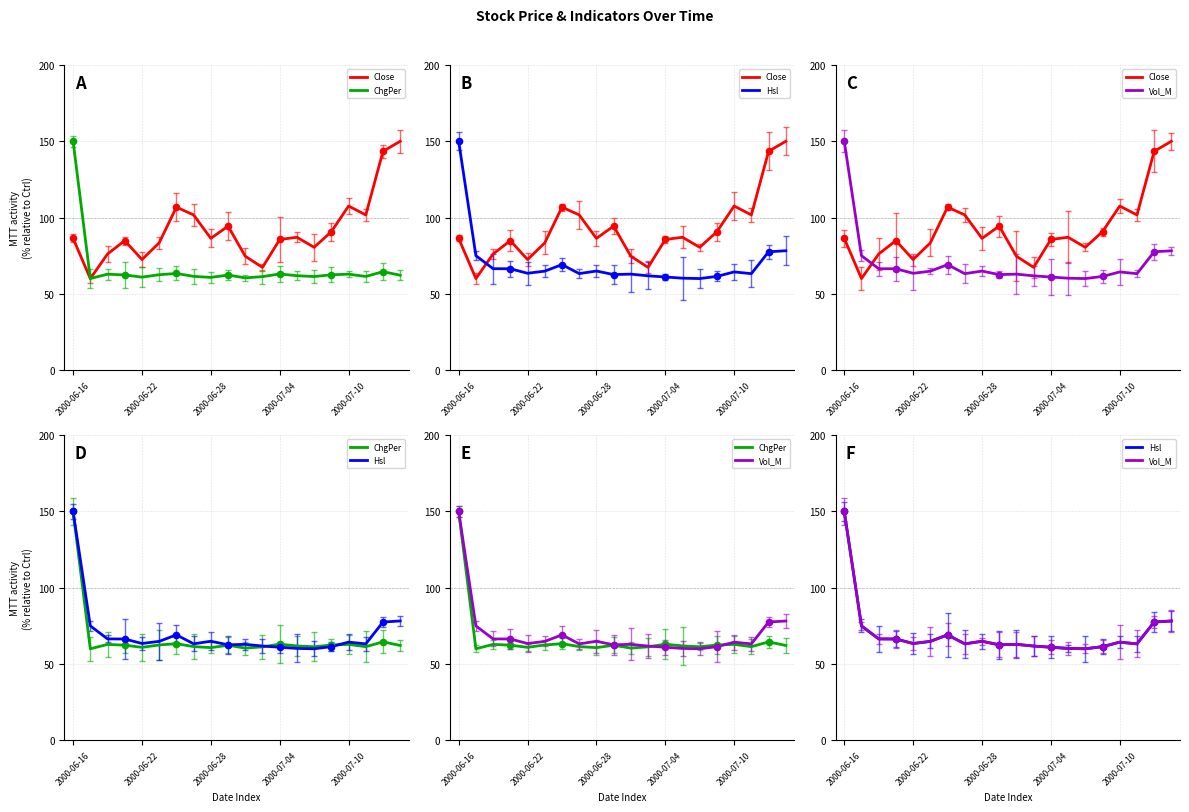

Which series has the largest total across all categories?

Close